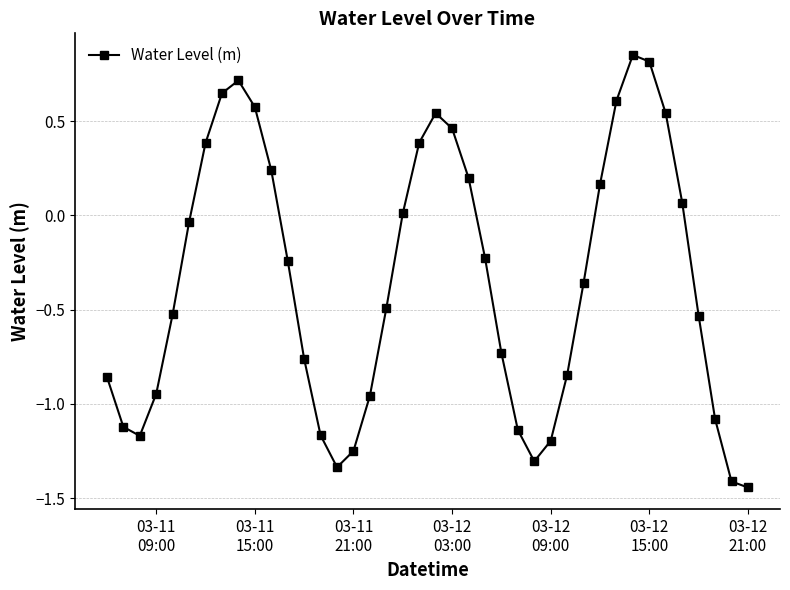

True or false: there are more than 2 points higher than both neighbors.

True